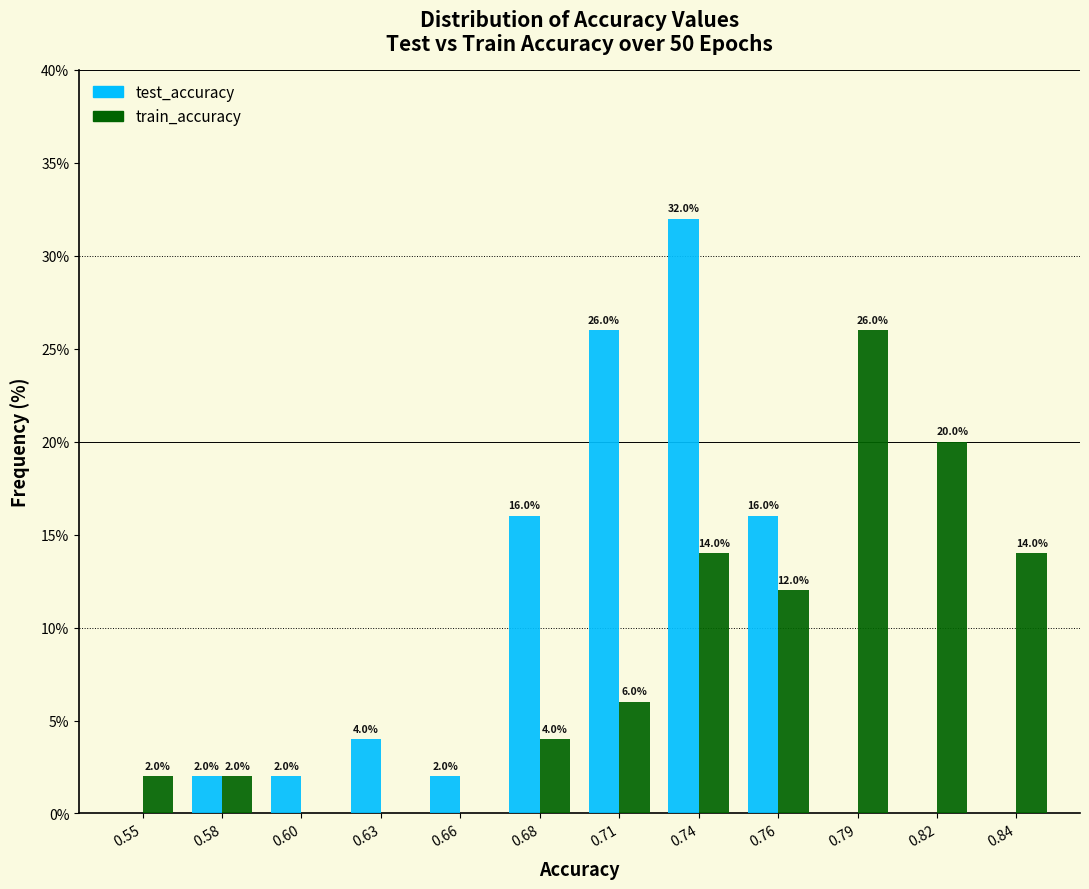

Which category has the highest value across all series?

0.74